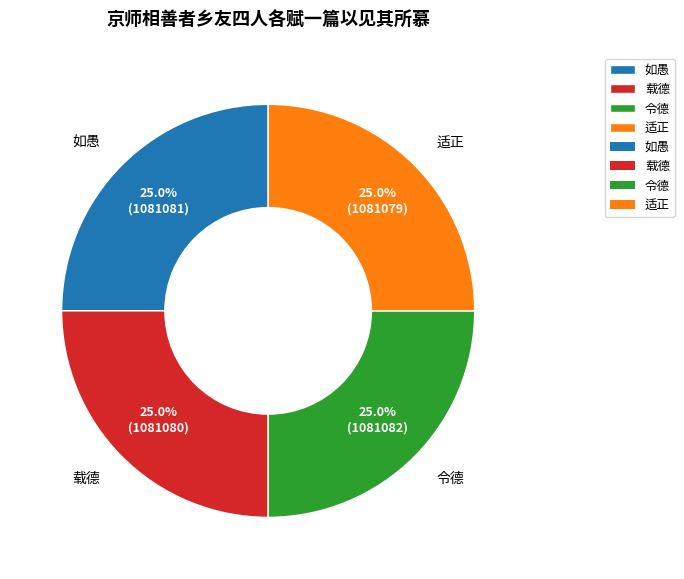

Does 如愚 represent more than half of the total?

No